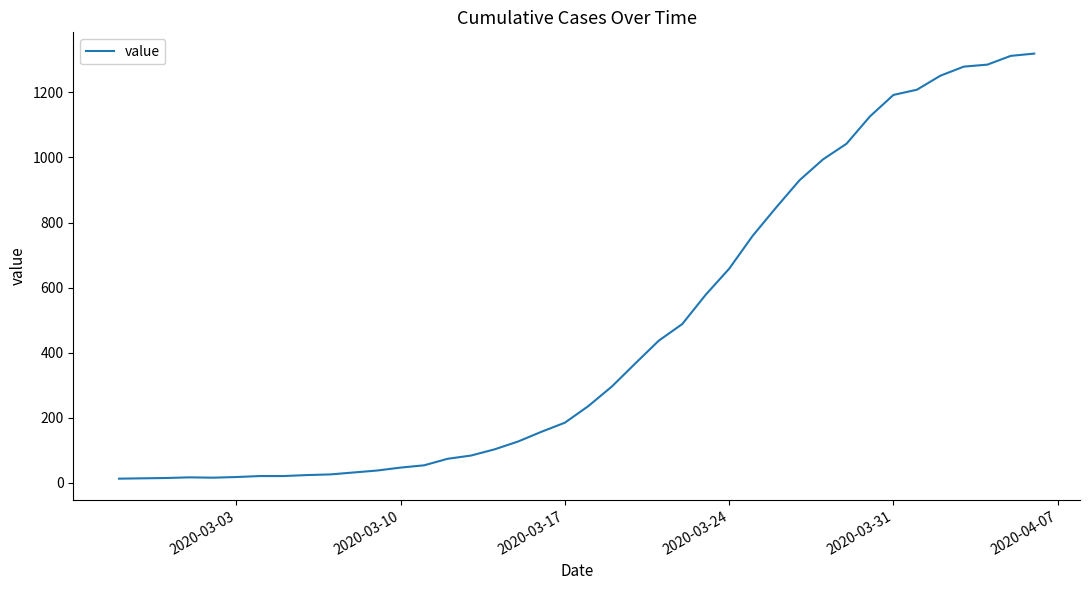

How many series are shown in this chart?

1